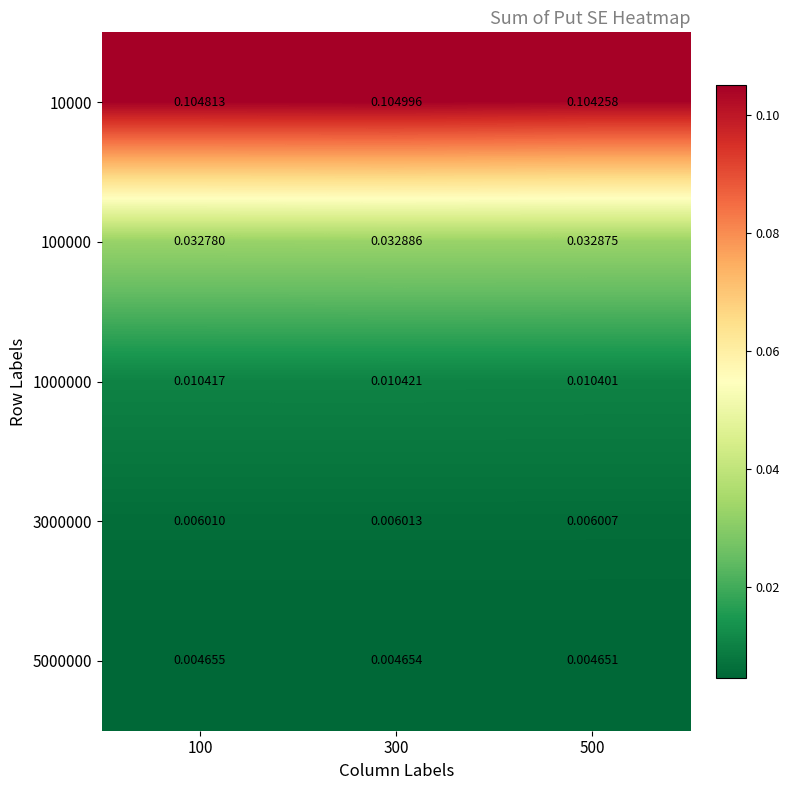

Is the value of 100000 at 100 greater than the value of 10000 at 500?

No